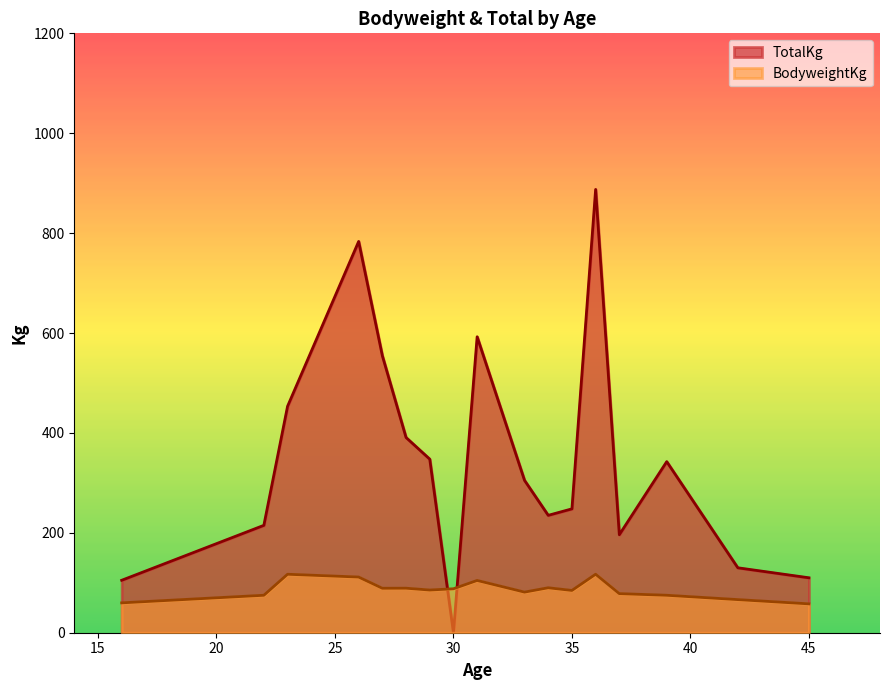

Between 29 and 39, which is larger?

39